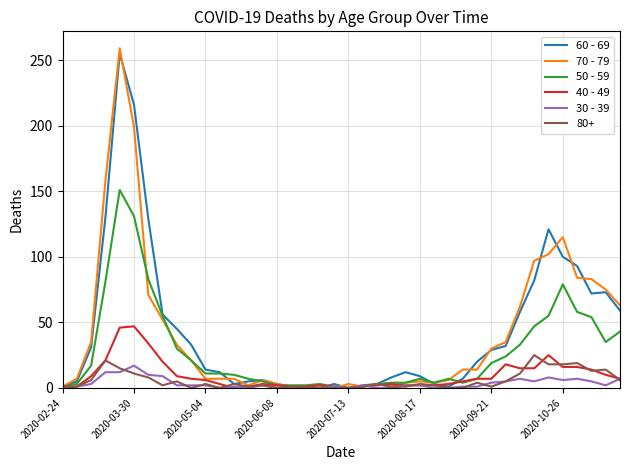

Which series has the largest range (max minus min)?

70 - 79